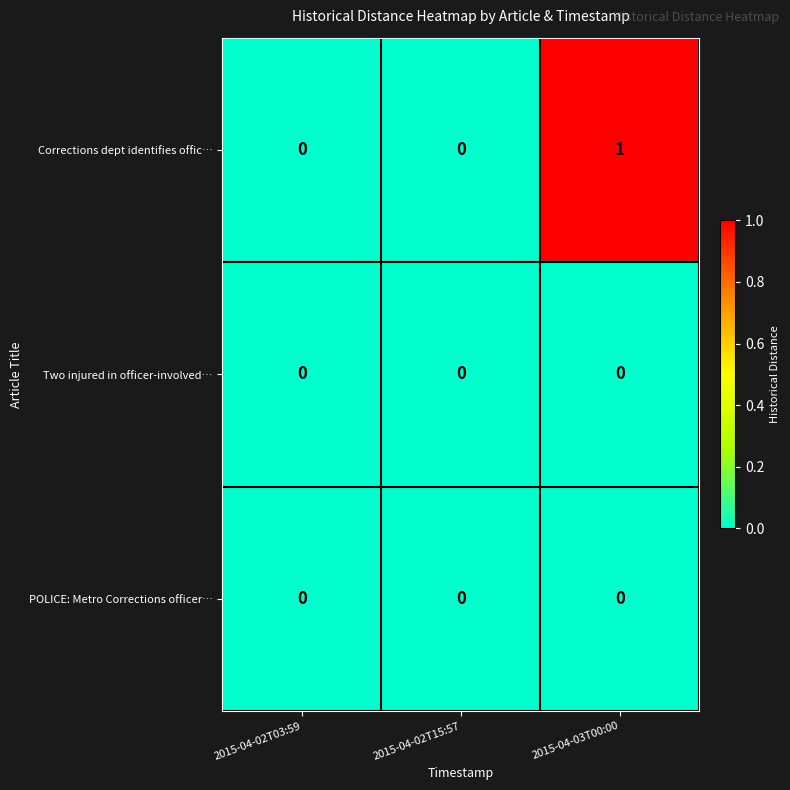

Which series has the largest range (max minus min)?

Corrections dept identifies offic…